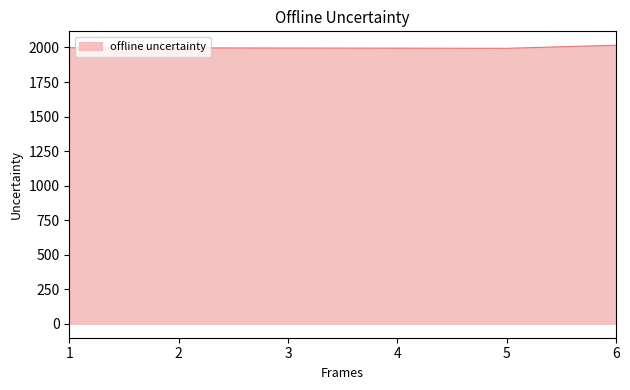

Approximately how many times larger is the value at 1 compared to 2?

1.0